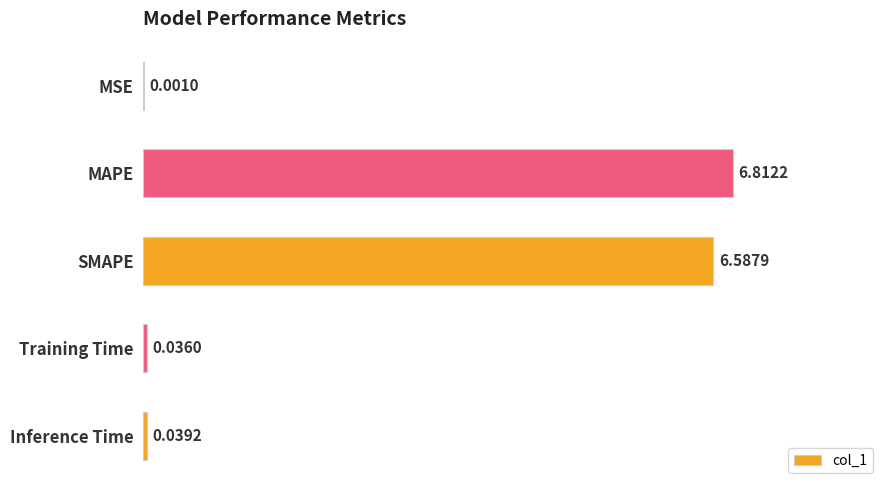

What is the average value?

2.7